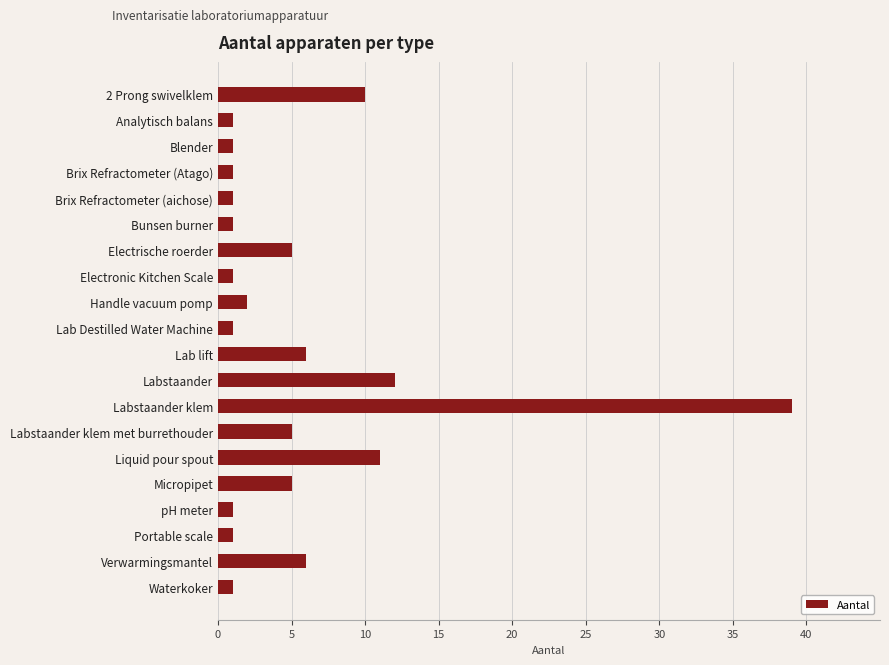

What is the average value?

6